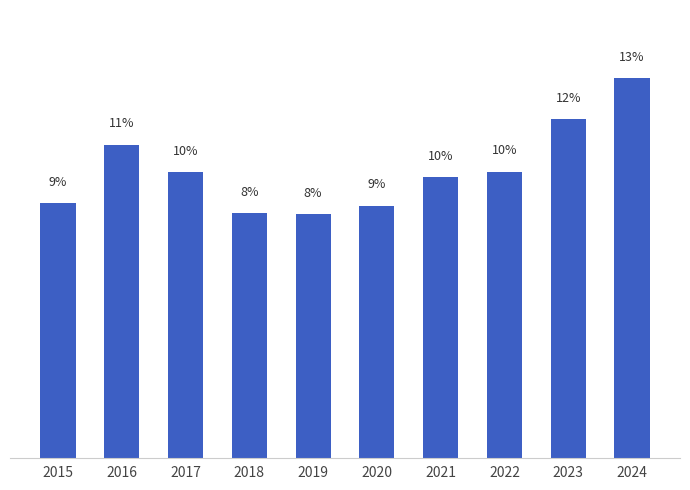

Does the chart contain any negative values?

No